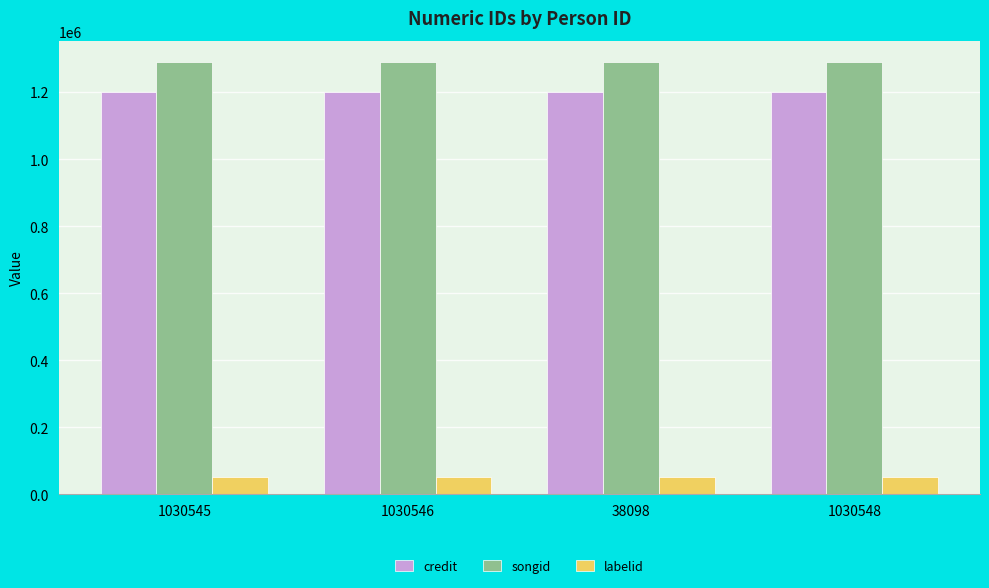

What is the average value of the songid series?

1288497